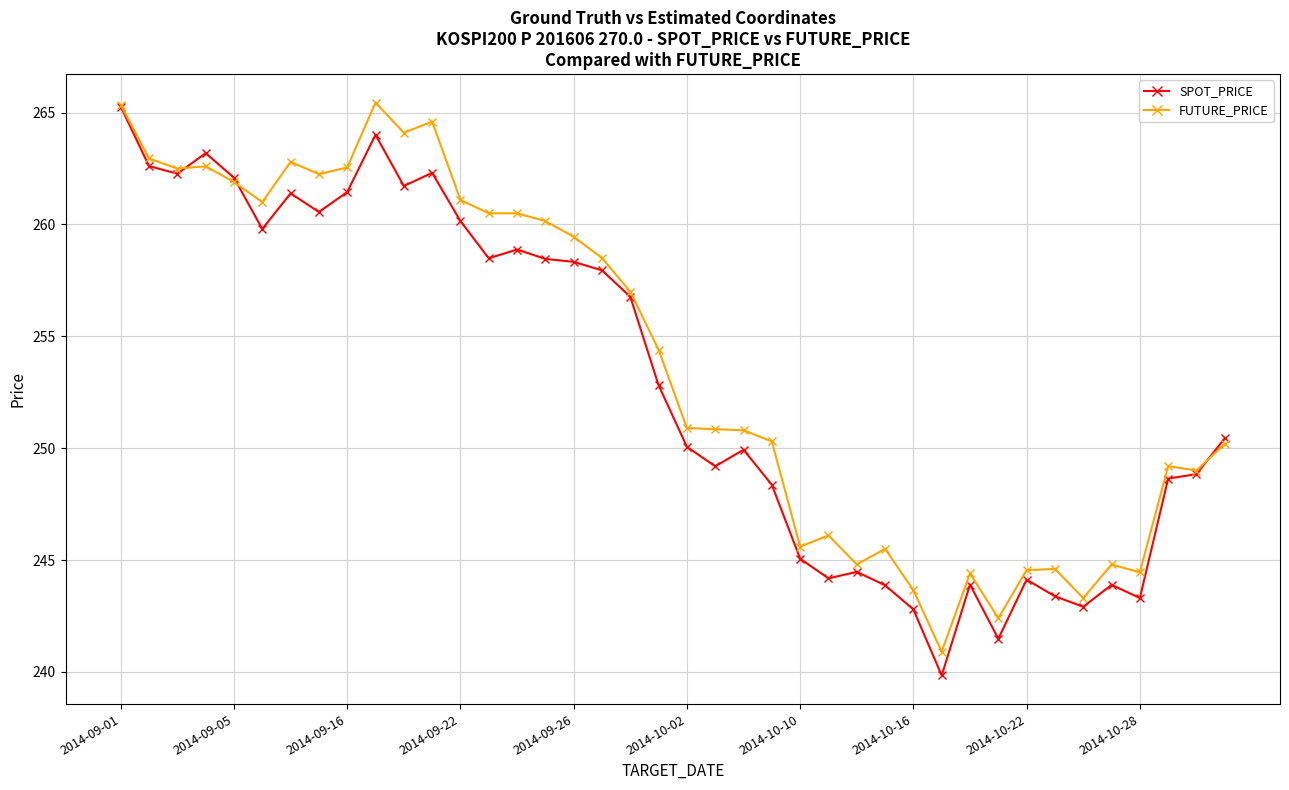

What is the value of the FUTURE_PRICE point at the 33rd from the left?

244.6